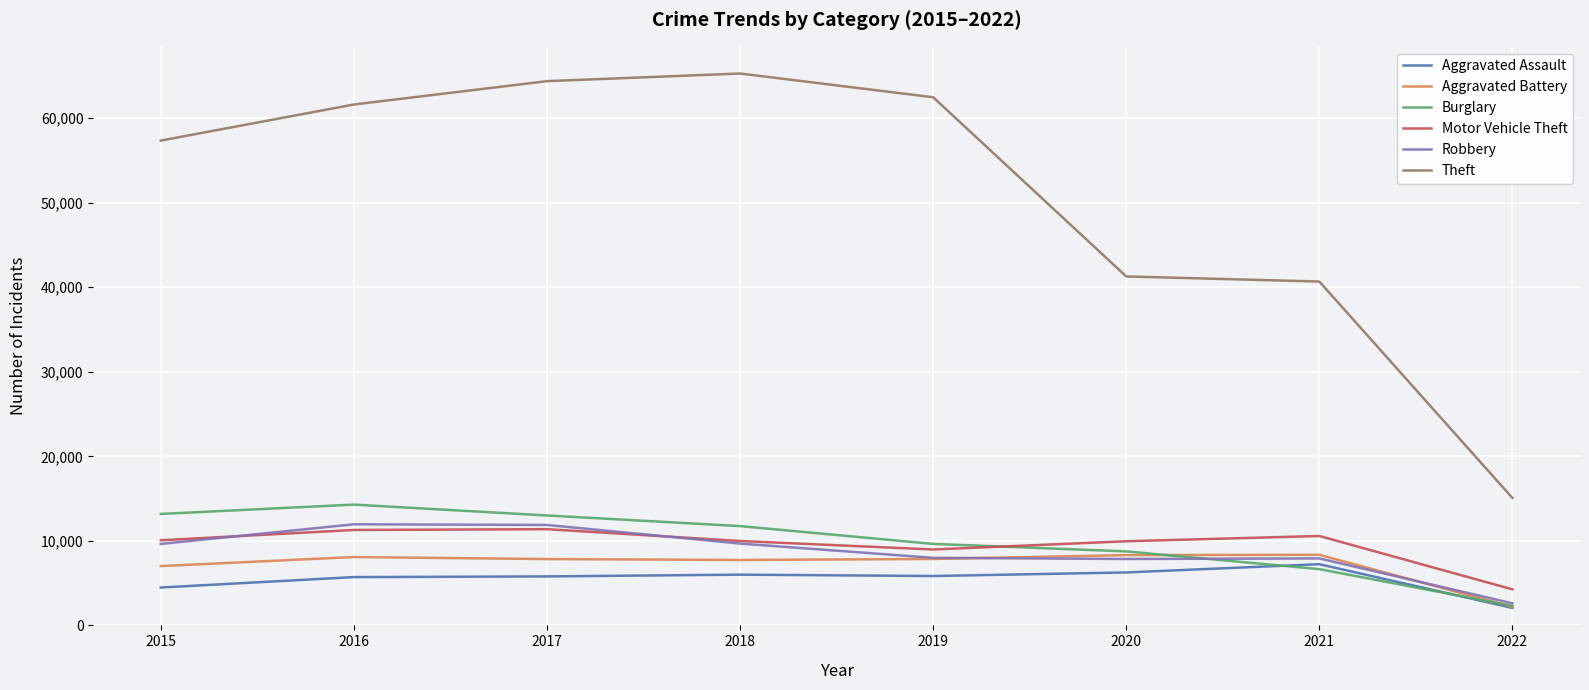

At how many categories does at least one series exceed 33564?

7